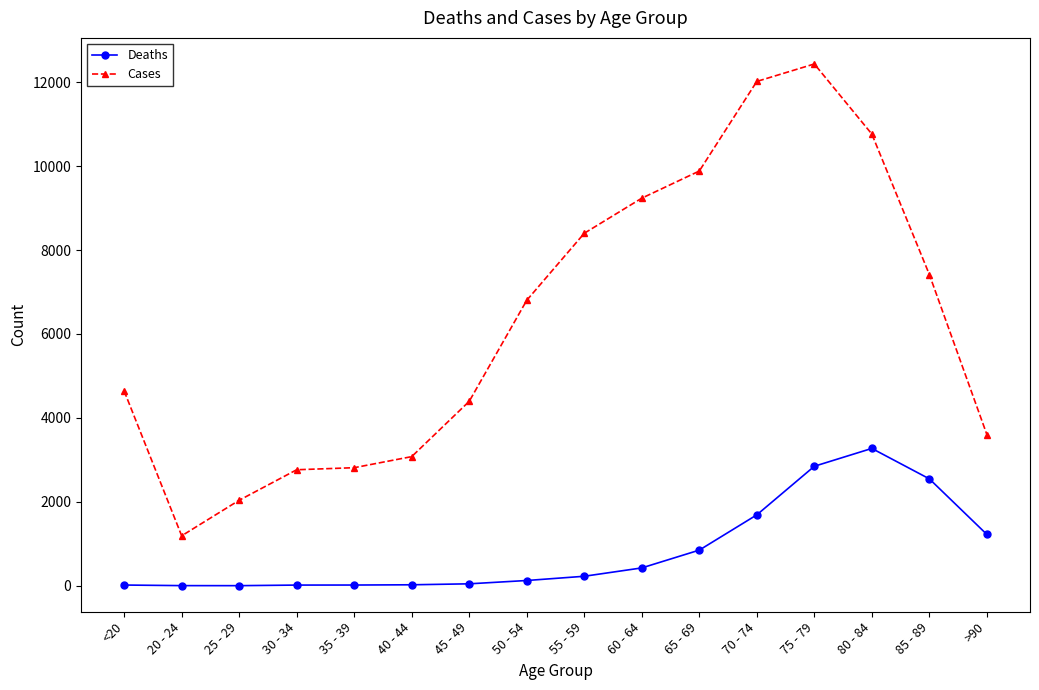

True or false: Cases and Deaths cross at least once.

False